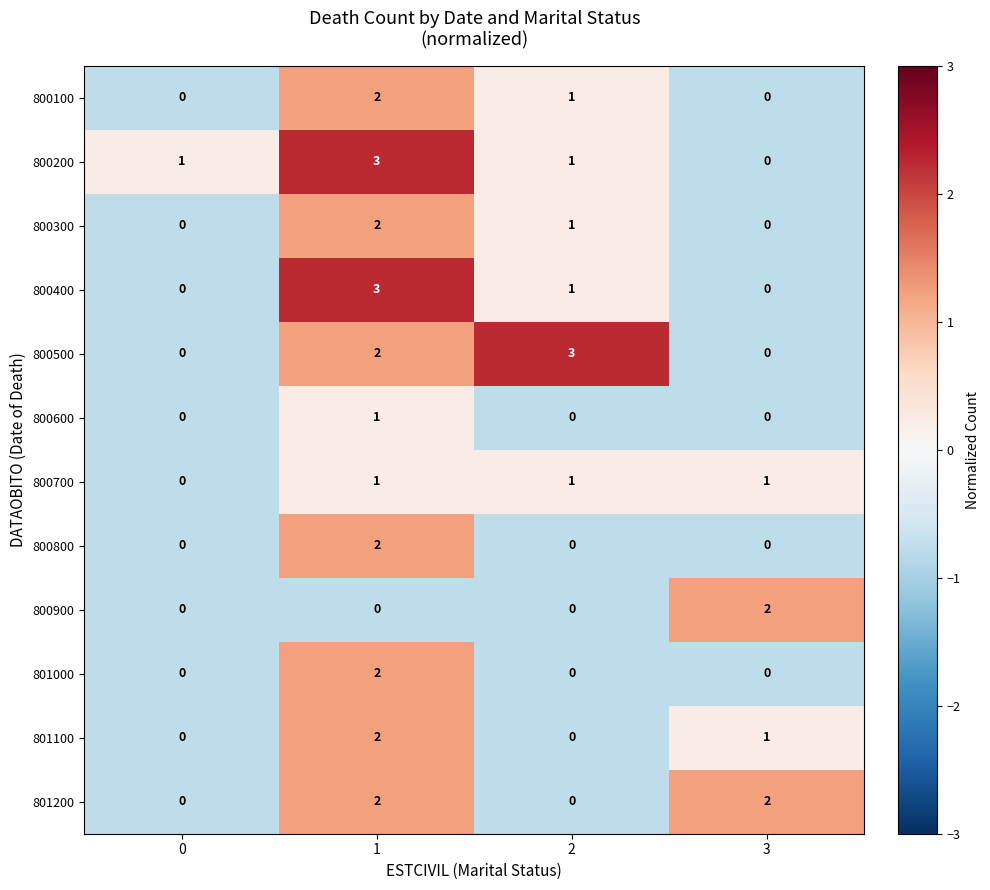

What is the total value across all series at 2?

8